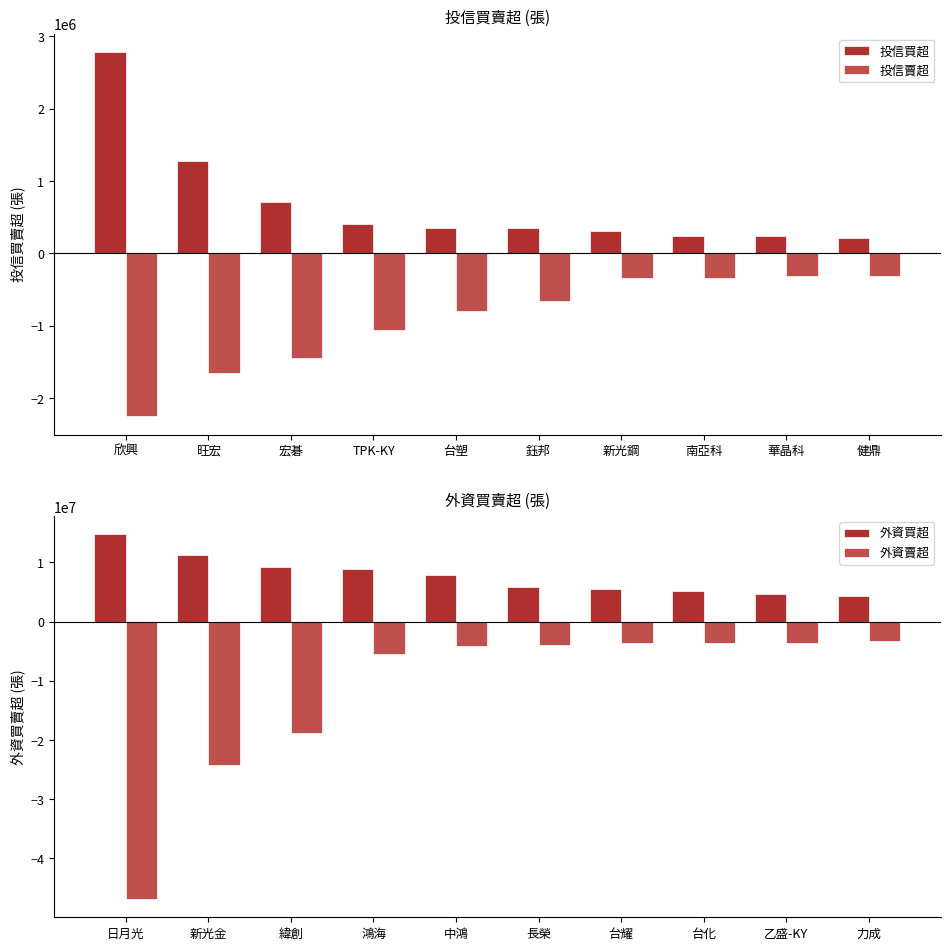

True or false: 投信買超 has a value of 650766 at TPK-KY.

False